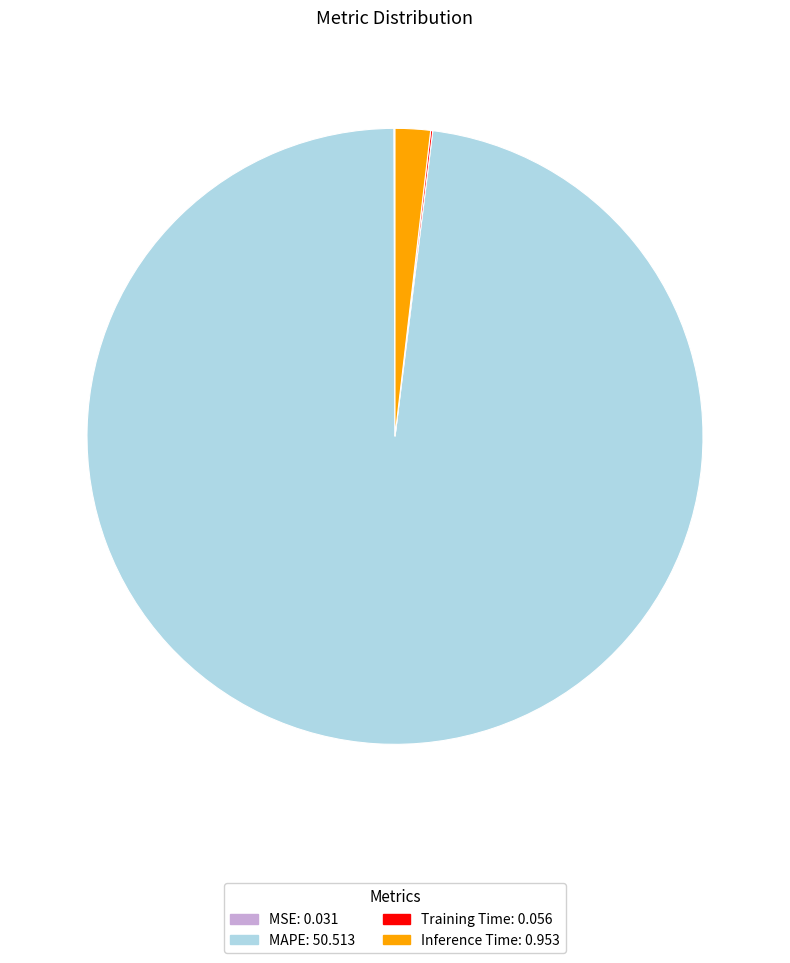

Which slice represents more than half of the pie?

MAPE